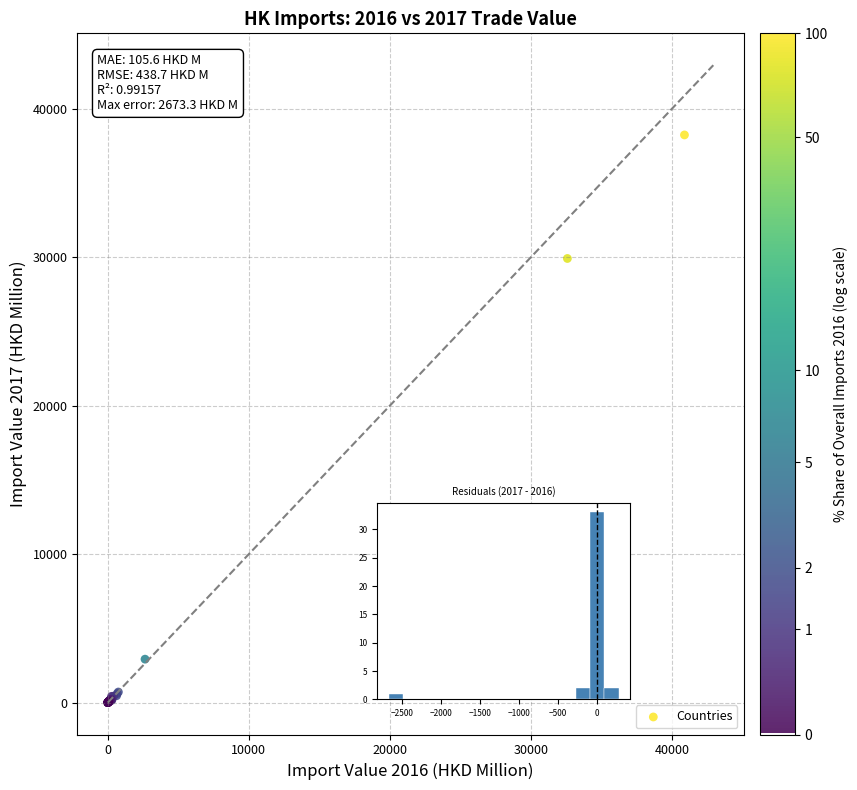

What Y value in the scatter plot is closest to 19128?

29925.7